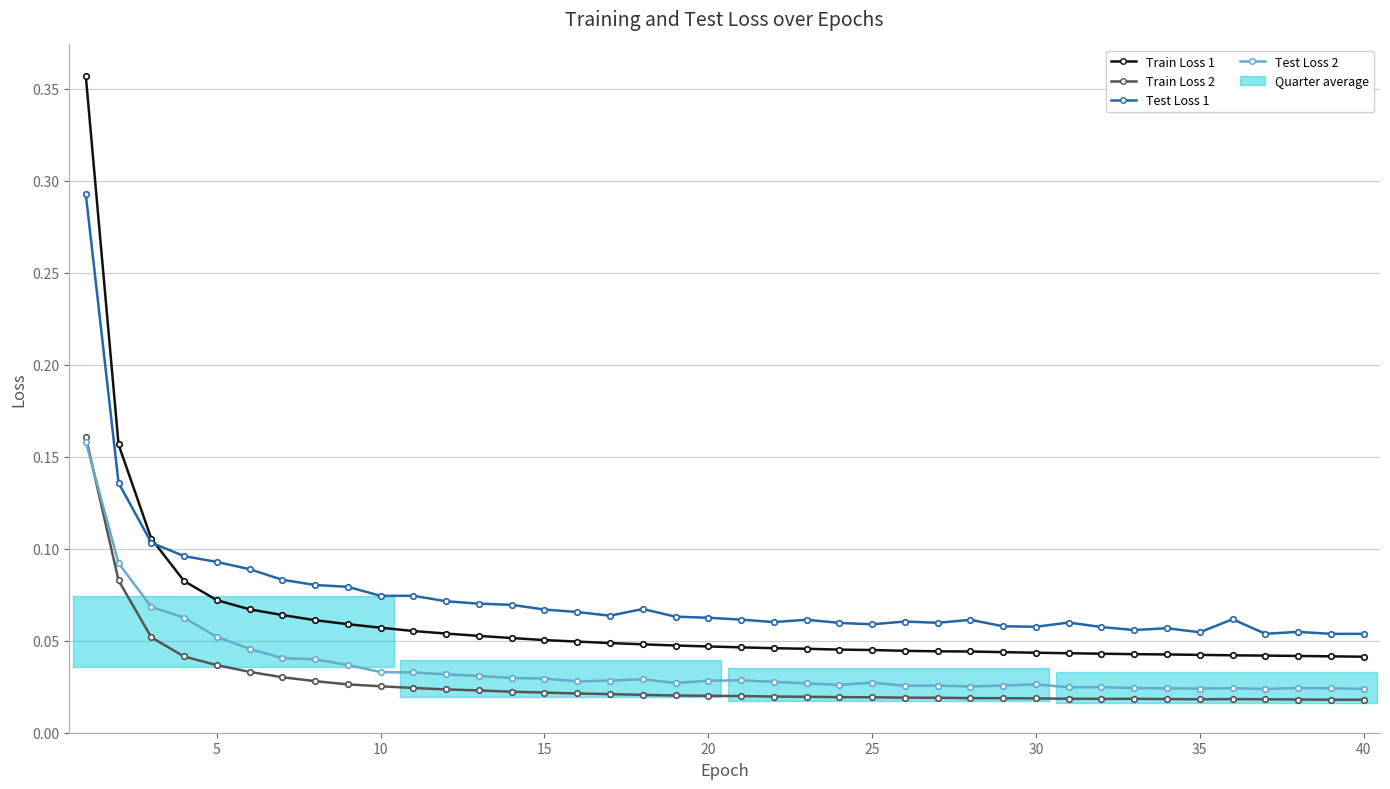

What is the sum of the Train Loss 1 values at 30 and 15?

0.1